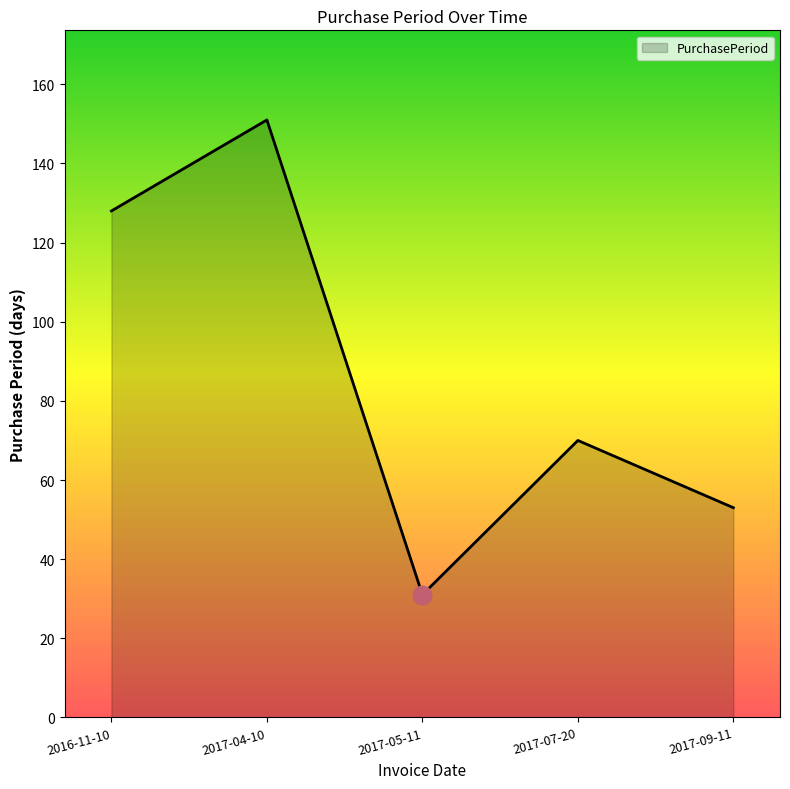

Which has a higher value, 2017-04-10 or 2017-05-11?

2017-04-10